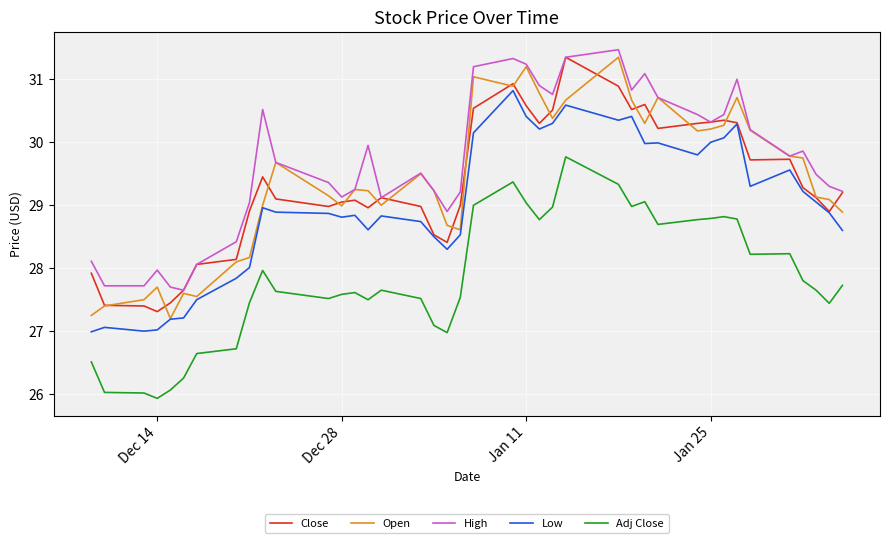

What is the lowest value of the Close series?

27.3